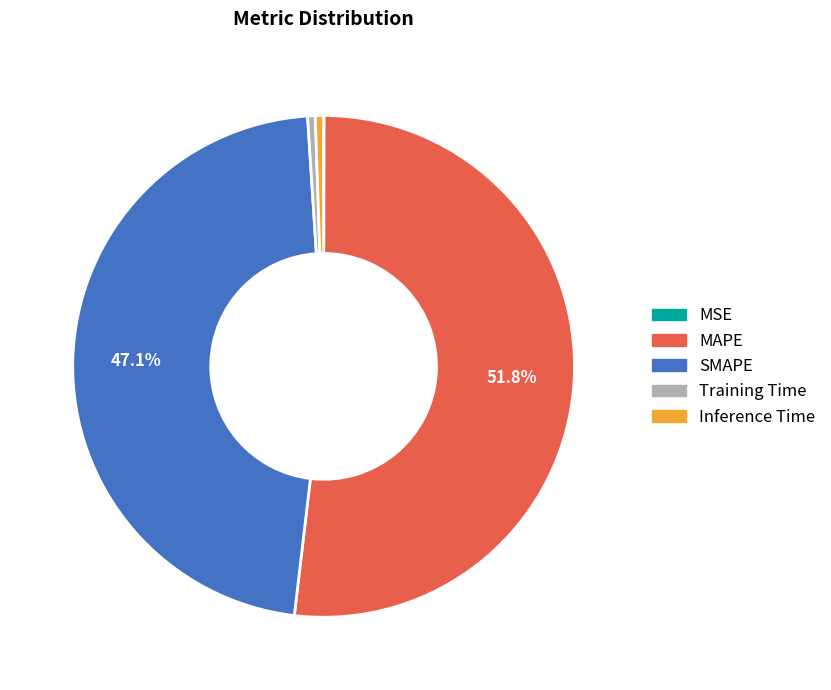

To the nearest percent, what is the difference between the MAPE and Inference Time slice percentages?

51%